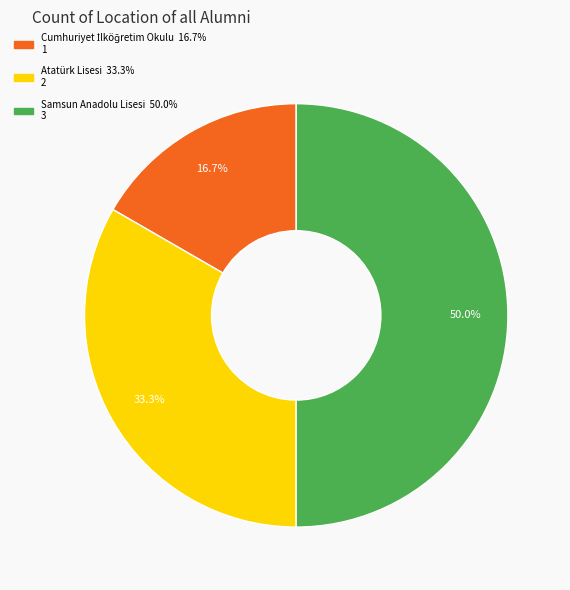

What is the largest slice in the pie chart?

Samsun Anadolu Lisesi